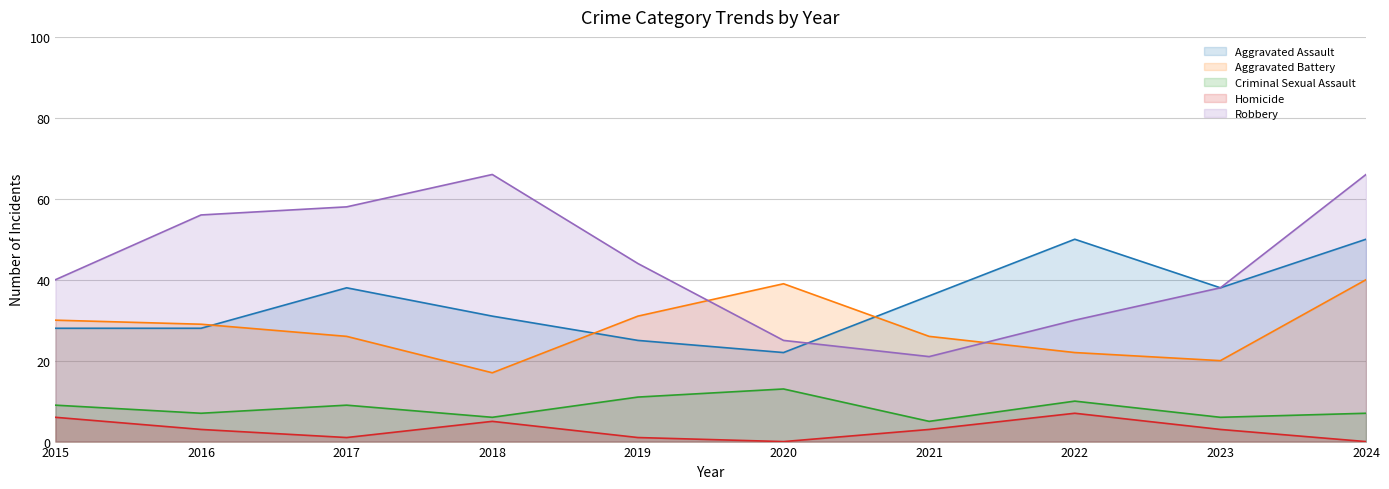

Which series has the largest total across all categories?

Robbery